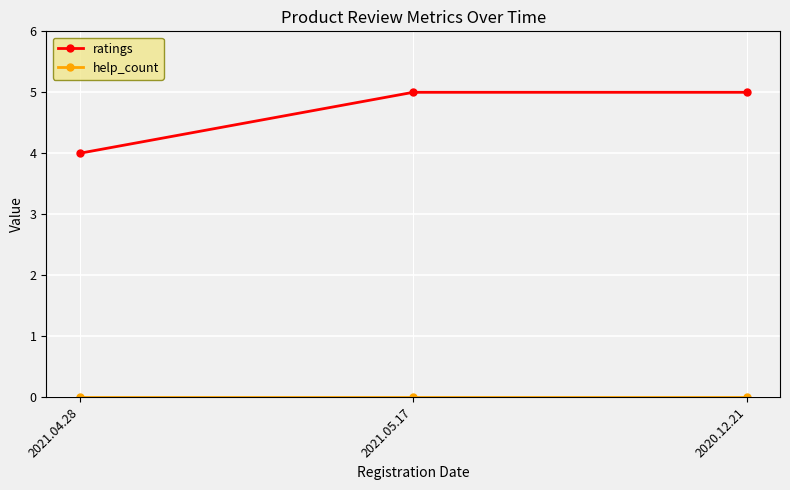

How many lines are shown in the chart?

2